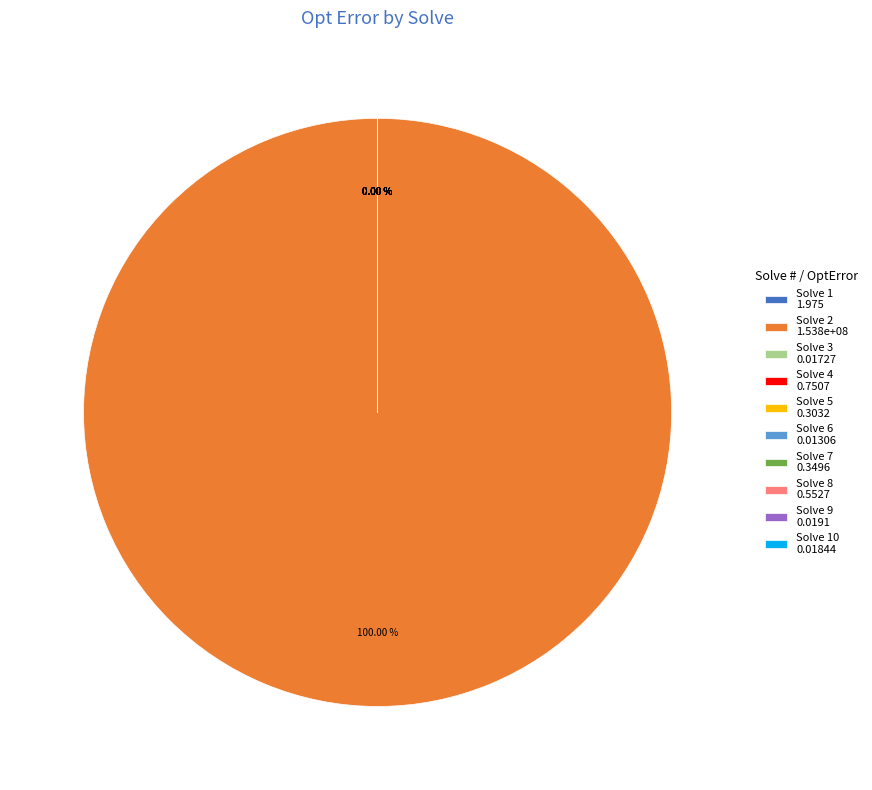

Count the number of slices in the pie.

10